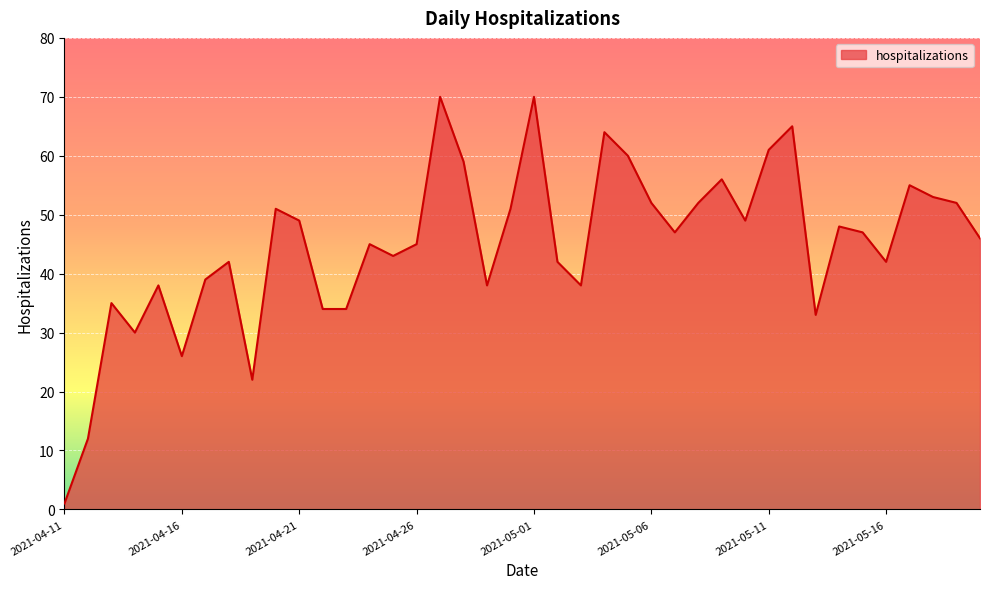

How many values are below 47?

20